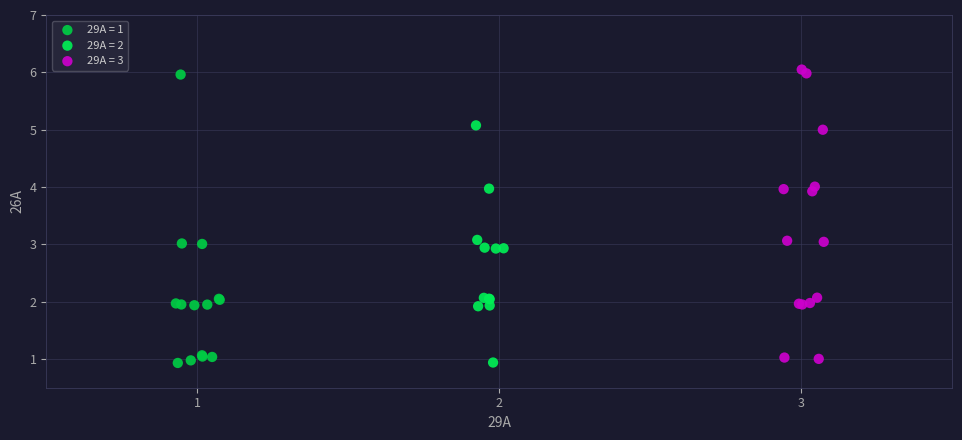

Which series reaches the maximum Y coordinate?

29A = 3